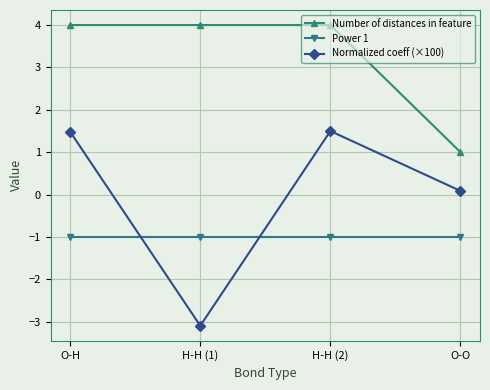

Reading left to right, what are all the values shown in this chart?

Number of distances in feature: 4.0	4.0	4.0	1.0
Power 1: -1.0	-1.0	-1.0	-1.0
Normalized coeff (×100): 1.5	-3.1	1.5	0.1